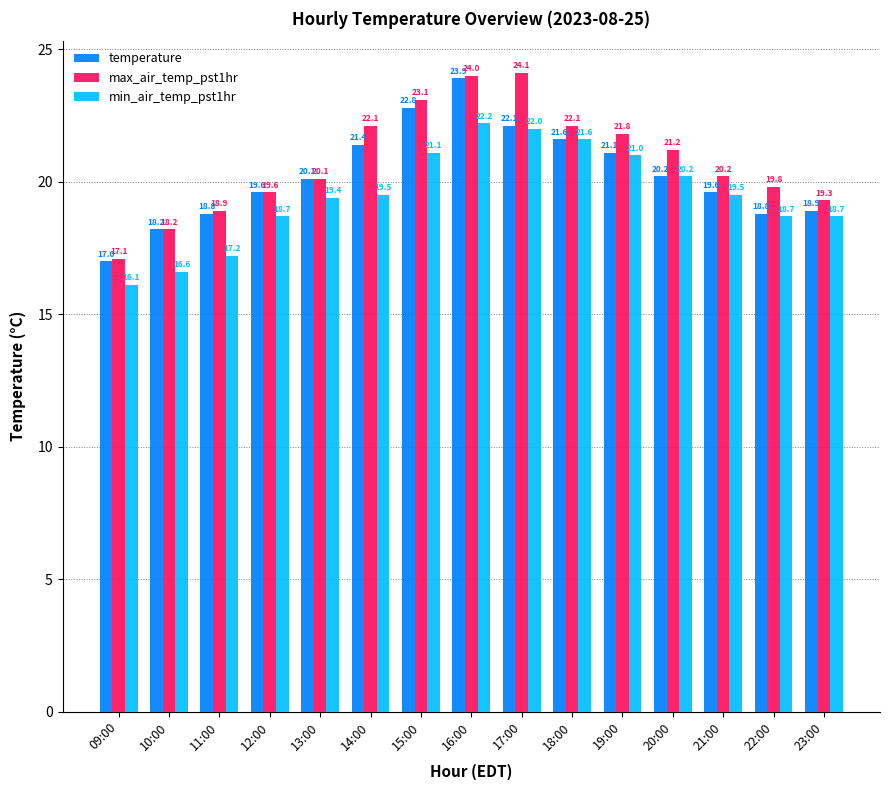

Rank the series at 16:00 from highest to lowest value.

max_air_temp_pst1hr, temperature, min_air_temp_pst1hr